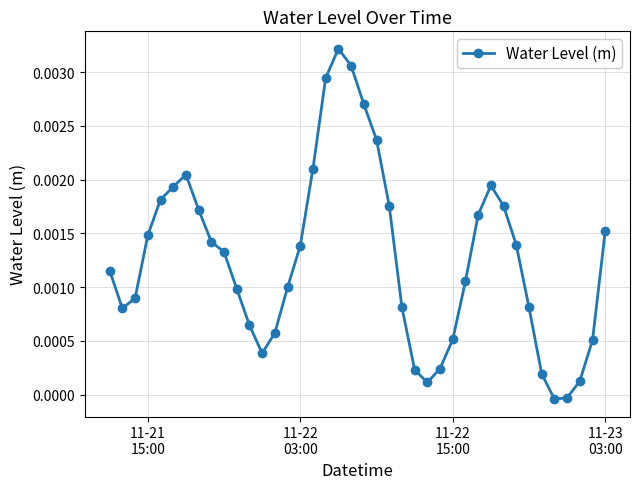

True or false: the data has more than 2 interior local peaks.

True